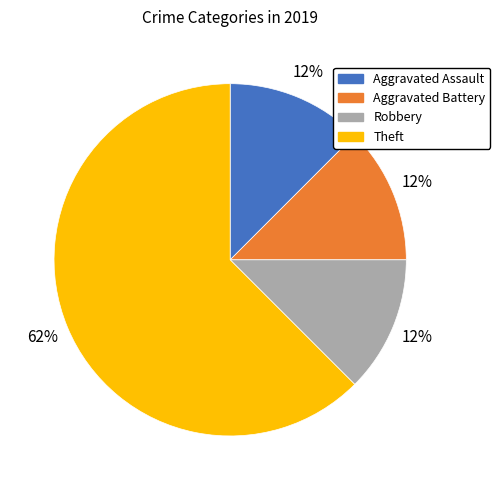

True or false: Aggravated Assault accounts for 25% of the total.

False